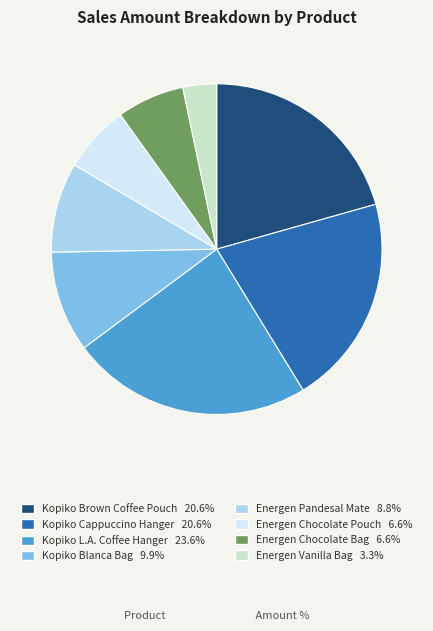

Combined, do Energen Chocolate Pouch and Kopiko Blanca Bag account for over 50%?

No